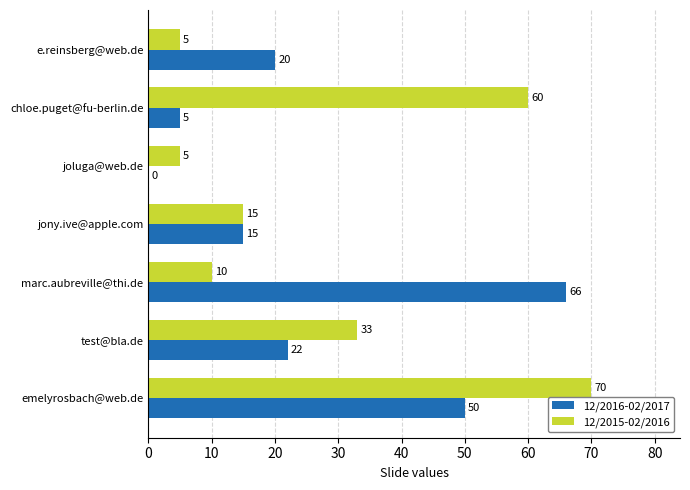

What value does the 12/2016-02/2017 series have at e.reinsberg@web.de, to the nearest 10?

20